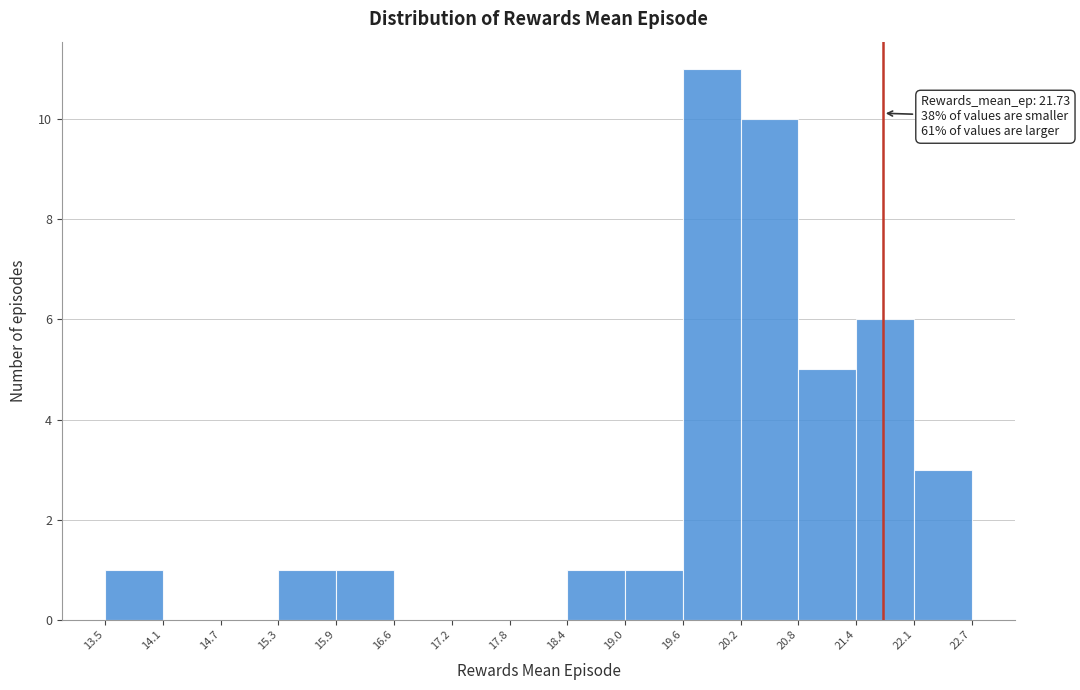

Over which range of the x-axis is the bar tallest?

19.6 to 20.2